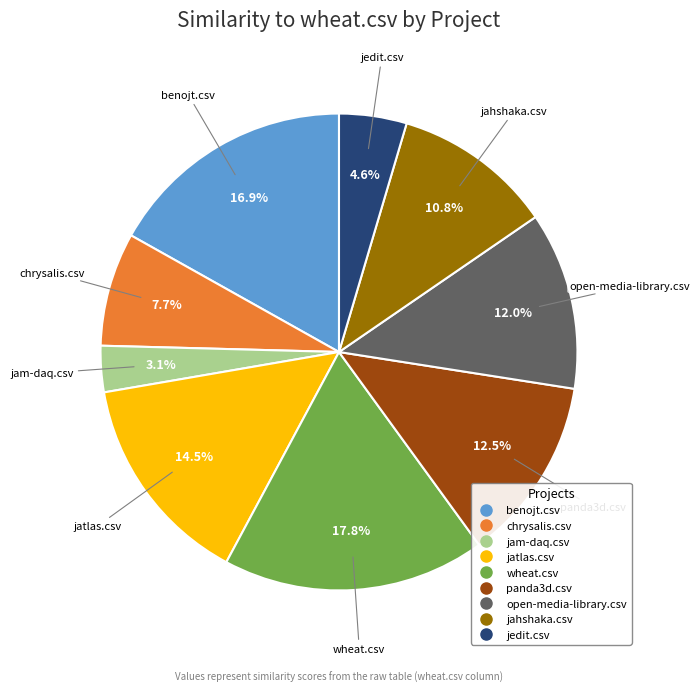

Between jahshaka.csv and wheat.csv, which is larger?

wheat.csv